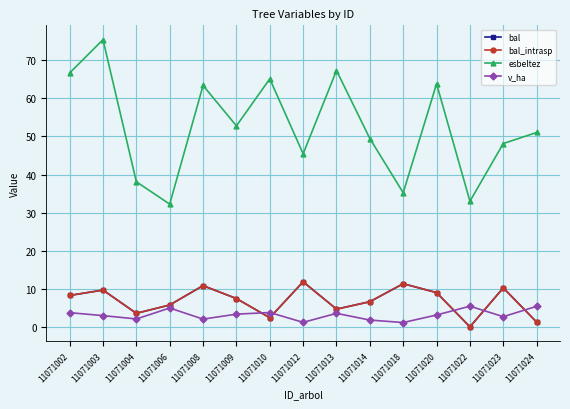

How many interior local valleys does the bal_intrasp series have?

4